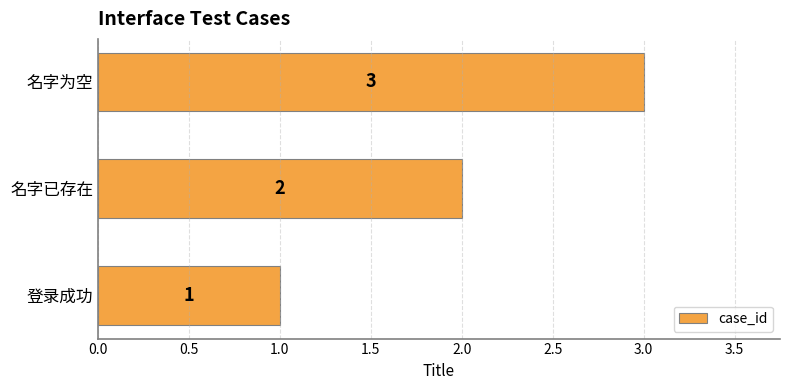

List the labels in order of value, smallest first.

登录成功, 名字已存在, 名字为空